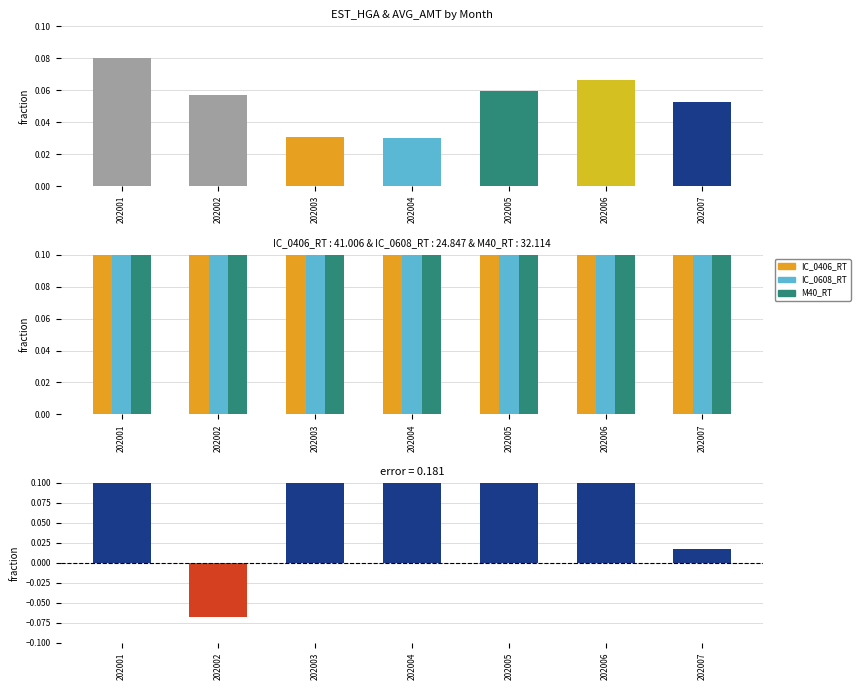

Which label corresponds to the largest value in the chart?

202003